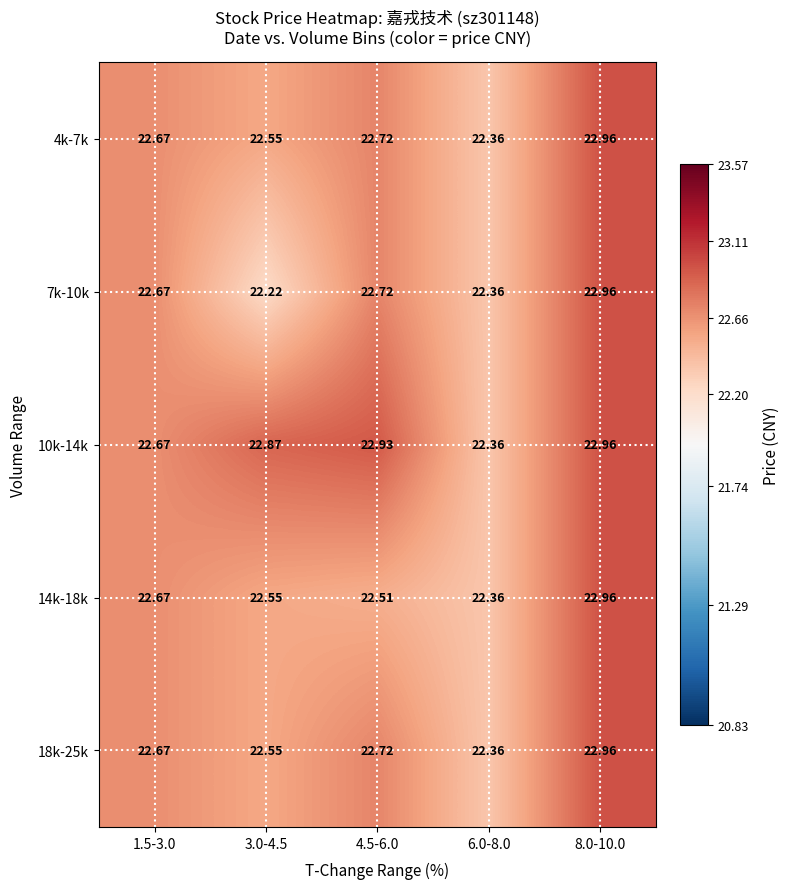

Which series has the widest spread of values?

7k-10k